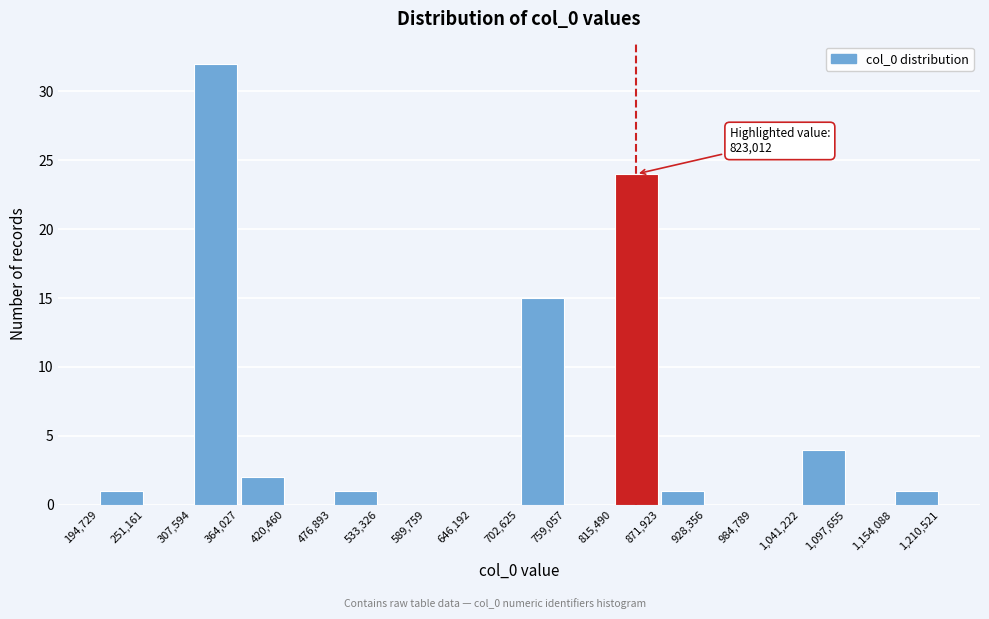

Which range on the x-axis has the tallest bar?

307,594 to 364,027